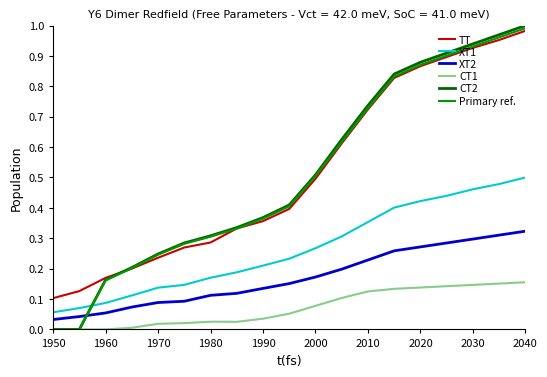

Which series has the largest range (max minus min)?

CT2